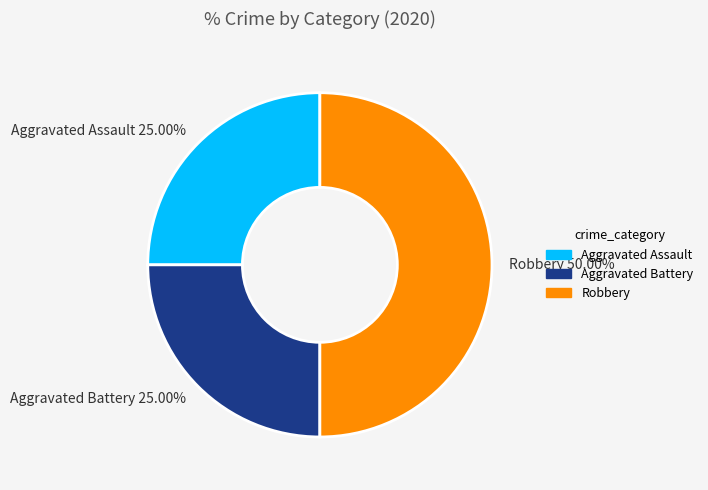

What is the ratio of the value at Robbery to the value at Aggravated Battery?

2.0